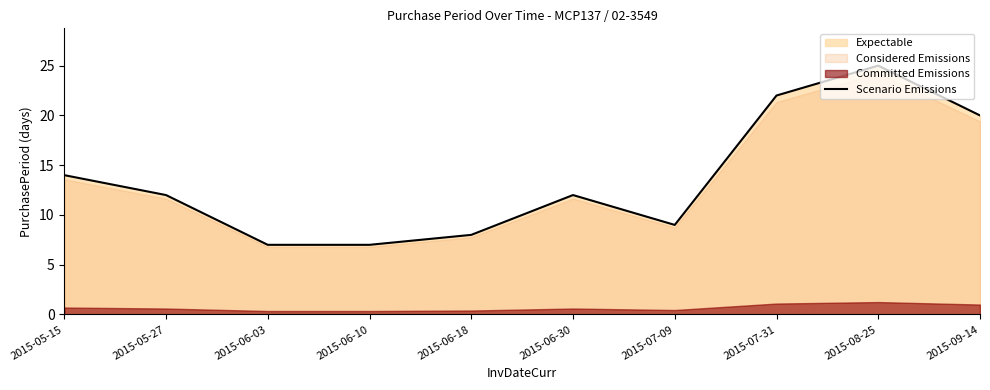

Where is the first local maximum?

2015-06-30